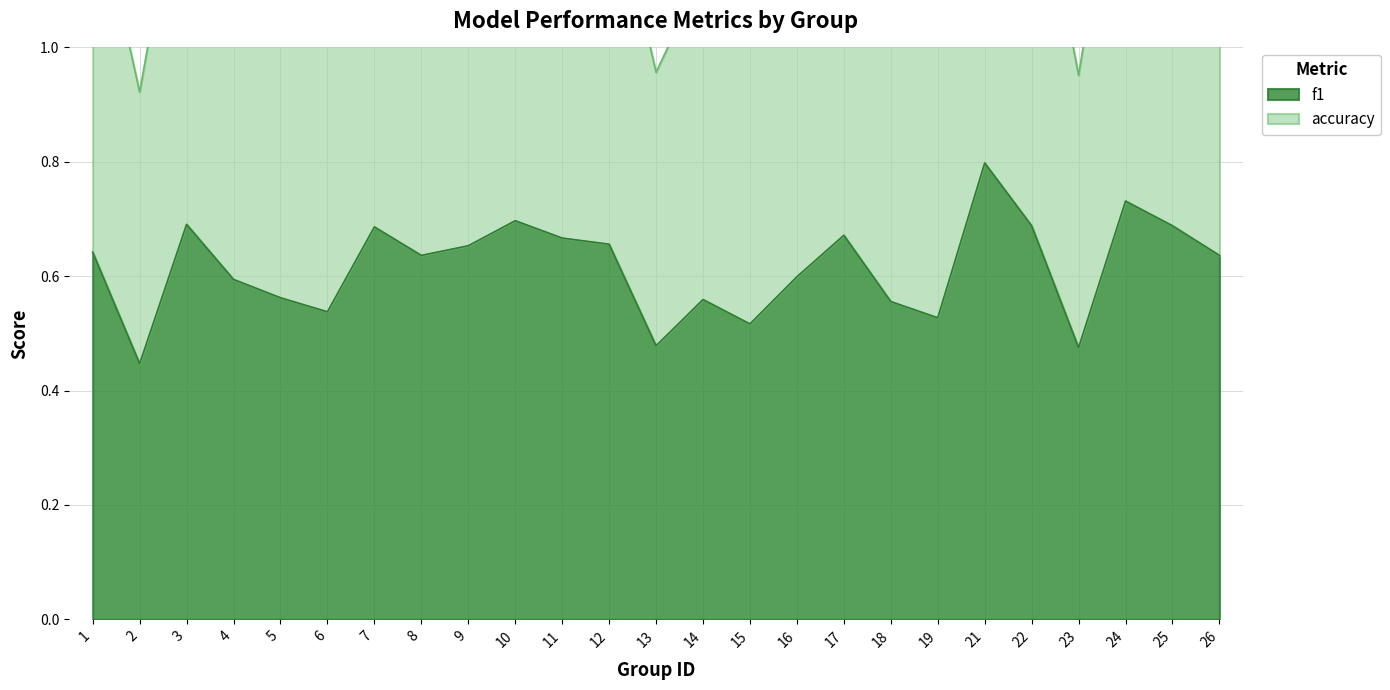

True or false: accuracy and f1 cross at least once.

False